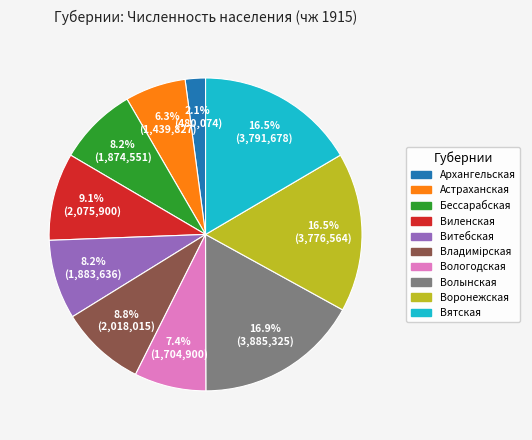

What percentage is NOT represented by Волынская?

83.1%